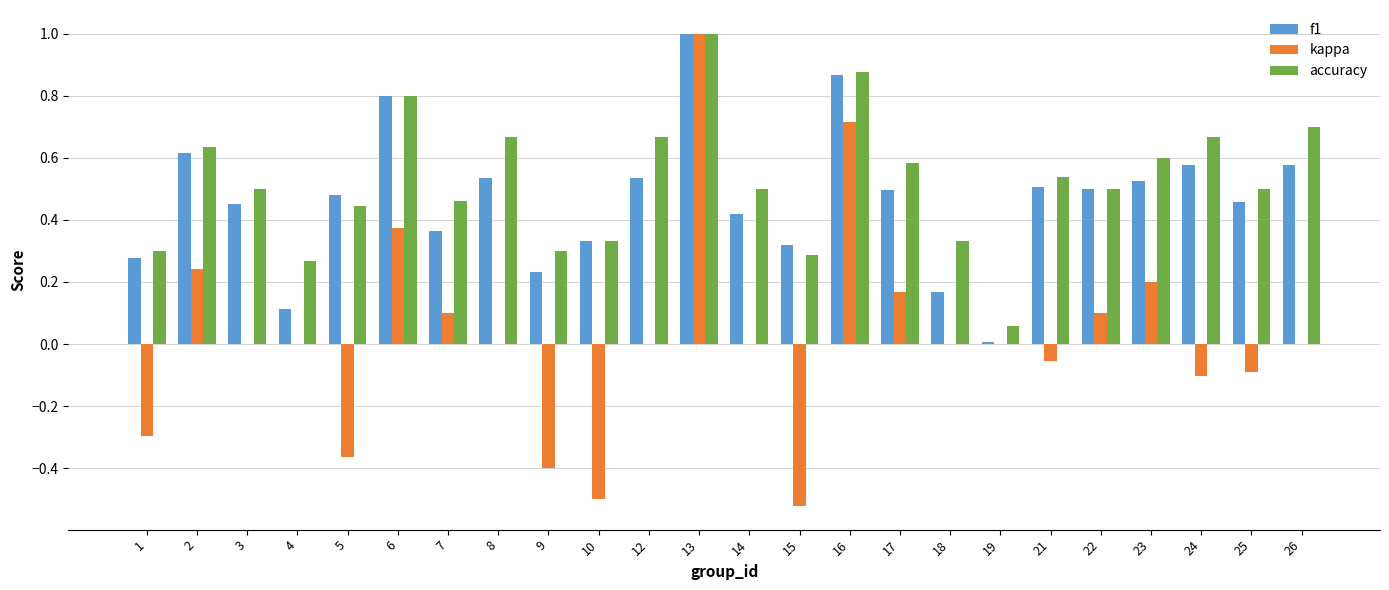

How many data points does each series have?

24